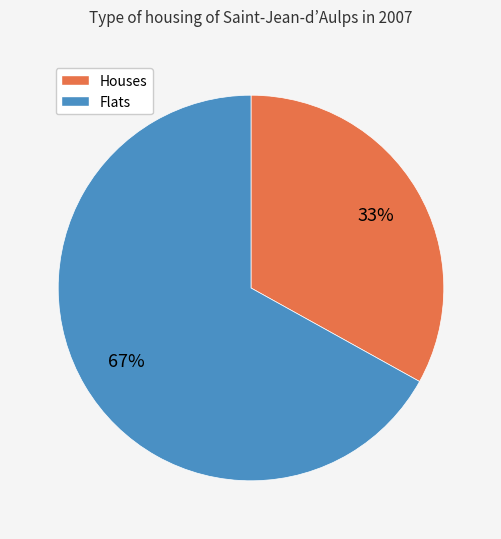

To the nearest percent, what is the average slice percentage?

33%